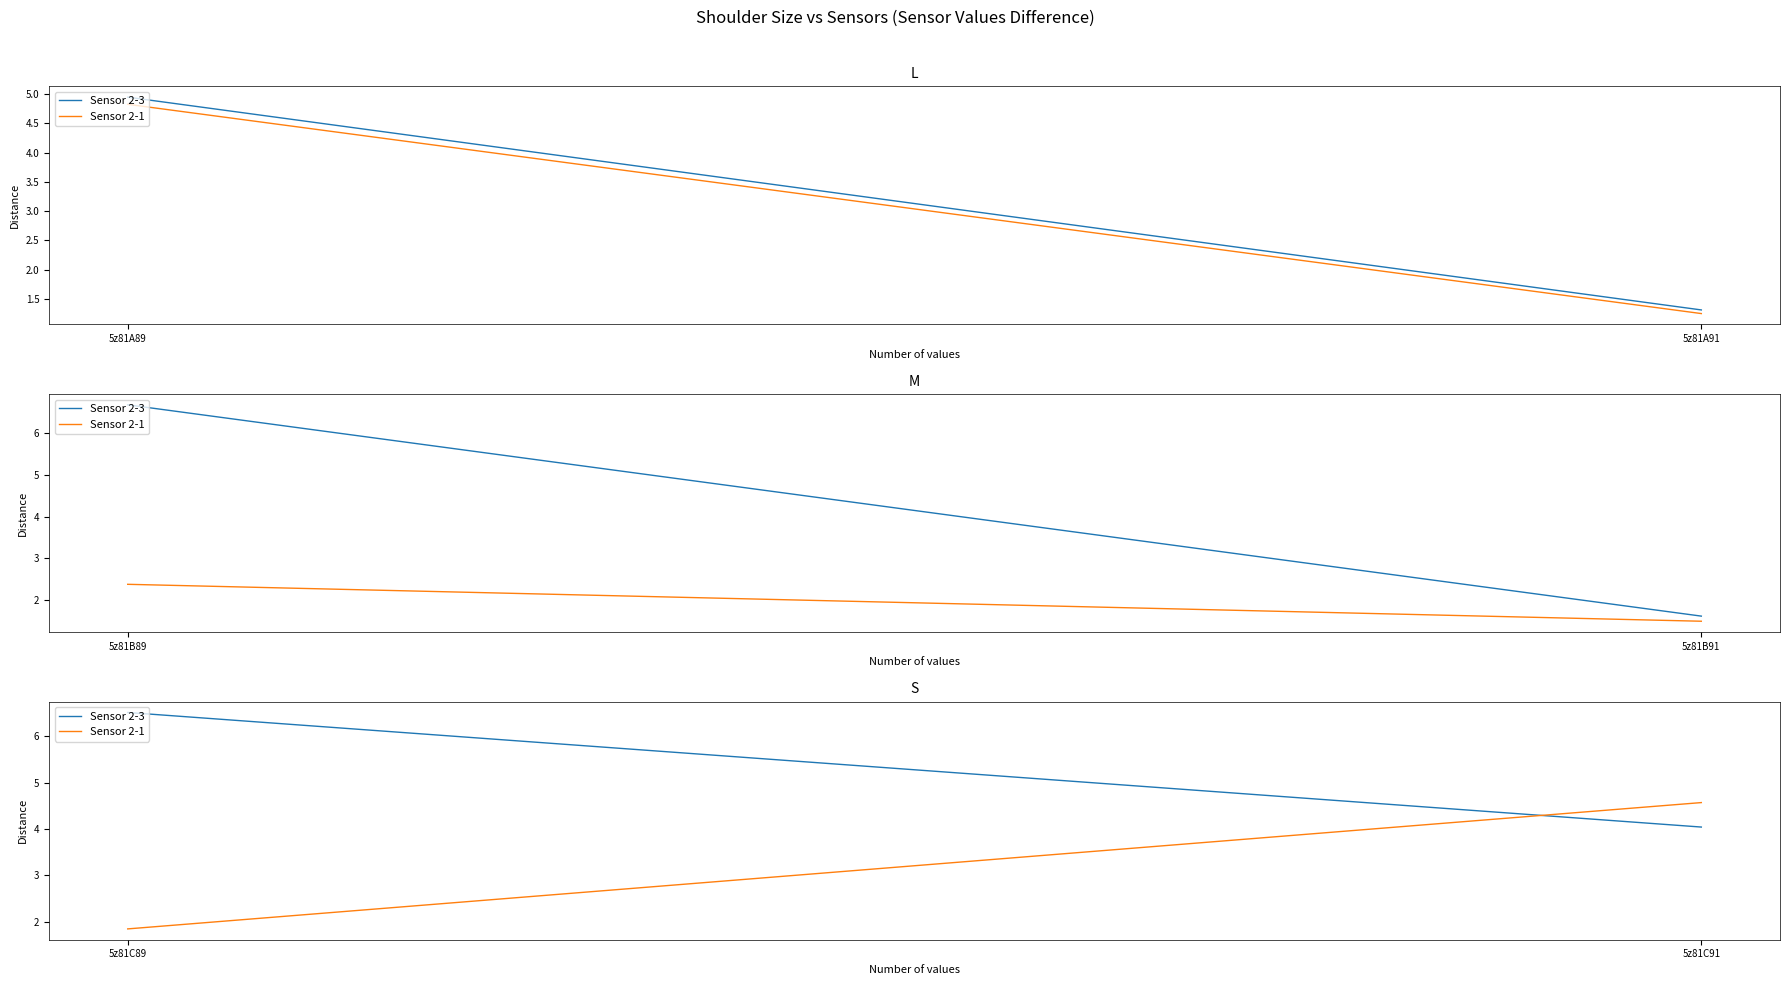

How many series are shown in this chart?

2